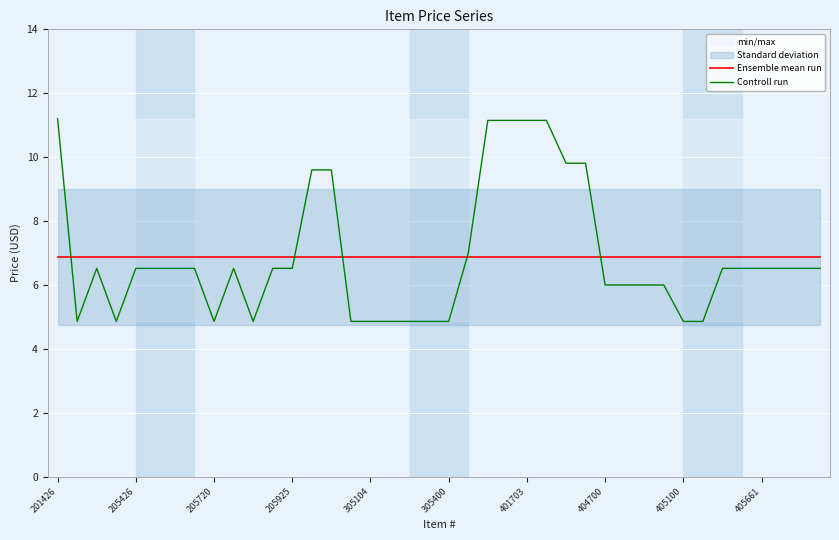

What is the highest value of the Controll run series?

11.2